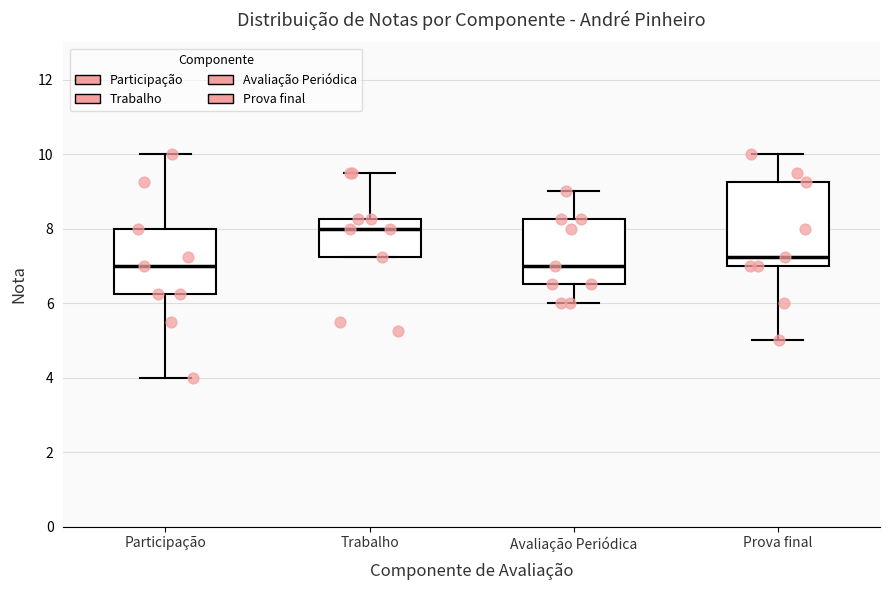

Where does the upper whisker of the box for Prova final end on the y-axis? The values are not printed on the chart, so give them approximately, as read against the axis.

10.0